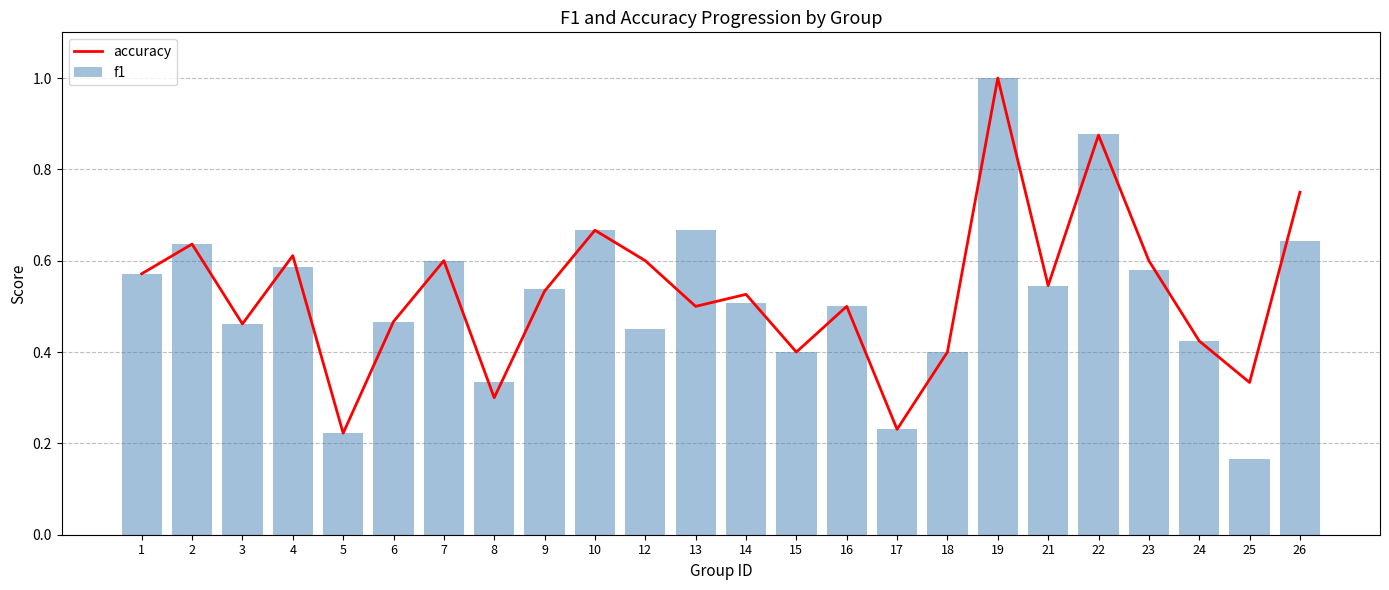

The accuracy series shows 0.5 at 9. True or false?

True